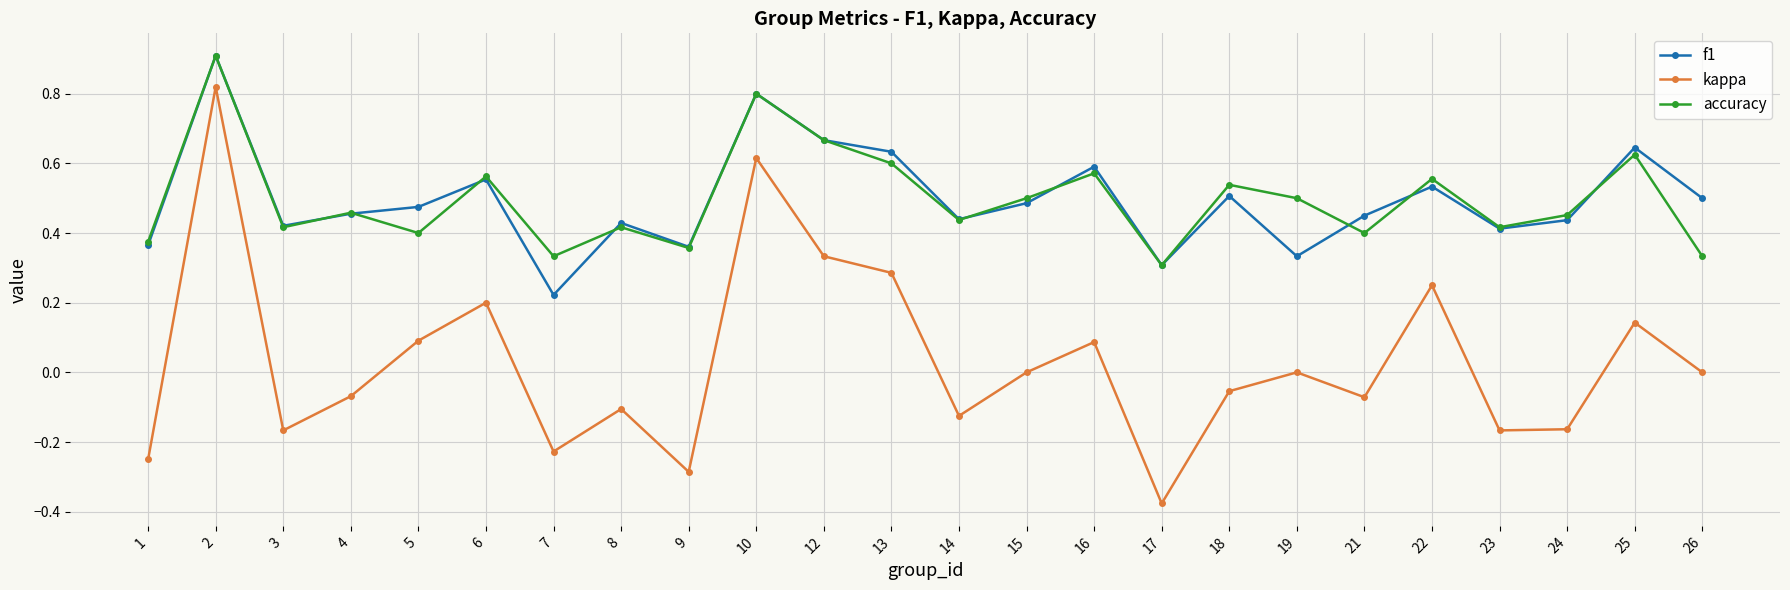

What is the highest value of the f1 series?

0.9